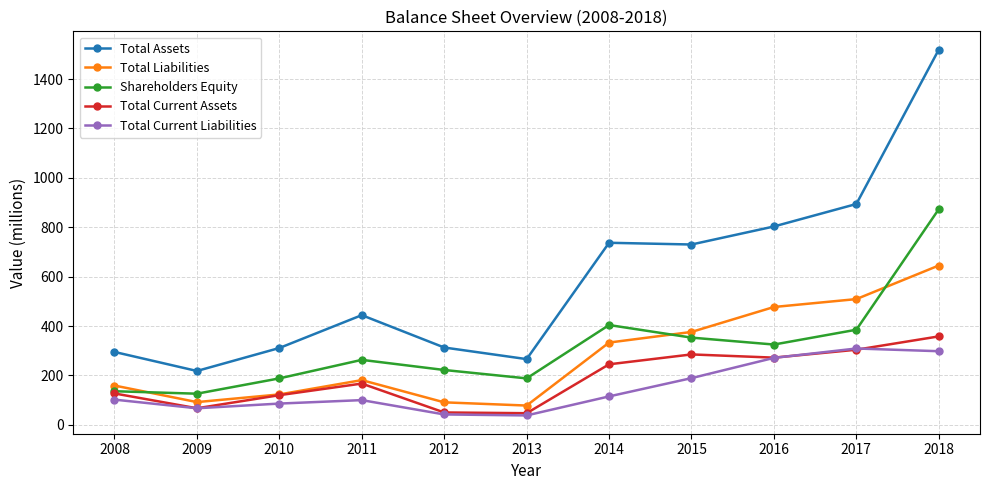

At 2018, list the series in order from smallest to largest.

Total Current Liabilities, Total Current Assets, Total Liabilities, Shareholders Equity, Total Assets